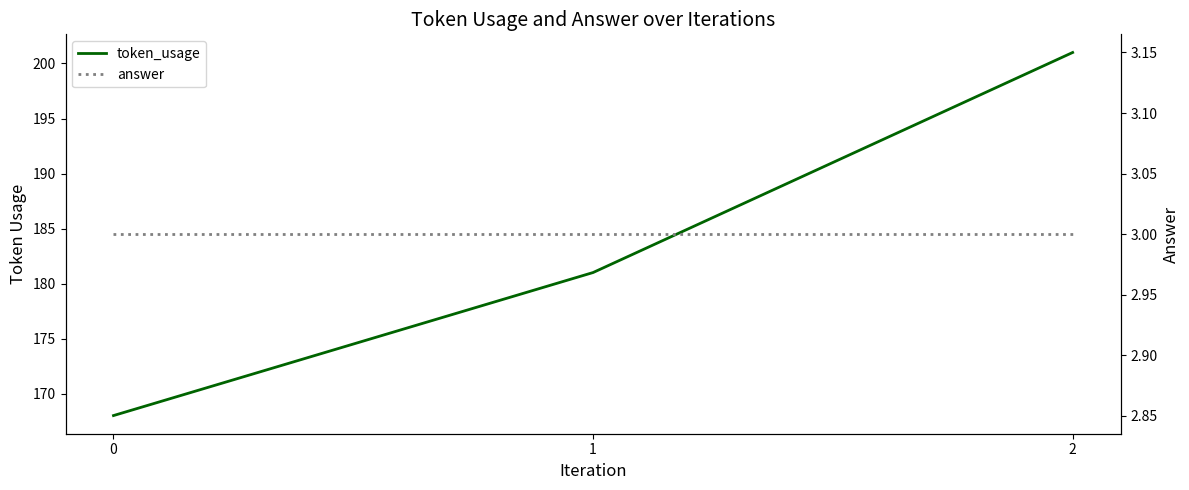

List the series in order of their peak value, highest first.

token_usage, answer